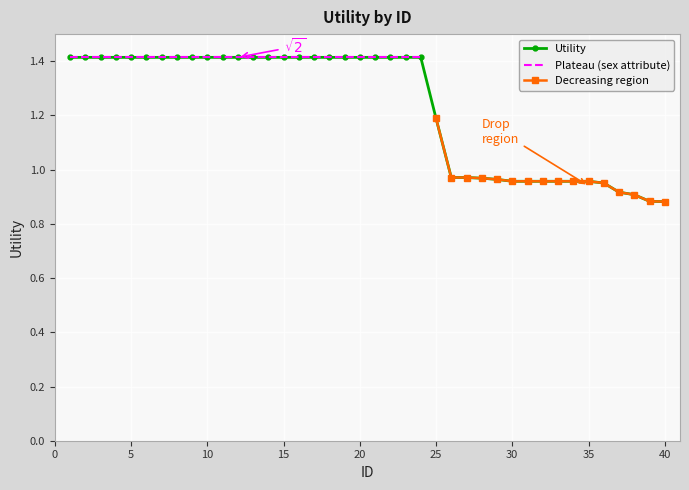

Reading left to right, list all the values displayed in this chart.

1.4	1.4	1.4	1.4	1.4	1.4	1.4	1.4	1.4	1.4	1.4	1.4	1.4	1.4	1.4	1.4	1.4	1.4	1.4	1.4	1.4	1.4	1.4	1.4	1.2	1.0	1.0	1.0	1.0	1.0	1.0	1.0	1.0	1.0	1.0	1.0	0.9	0.9	0.9	0.9